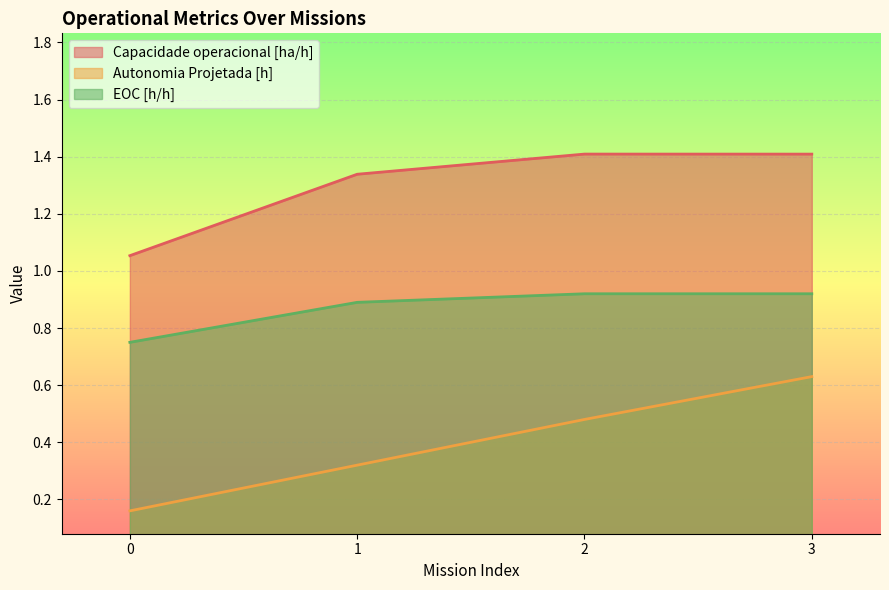

True or false: EOC [h/h] and Autonomia Projetada [h] intersect in this chart.

False